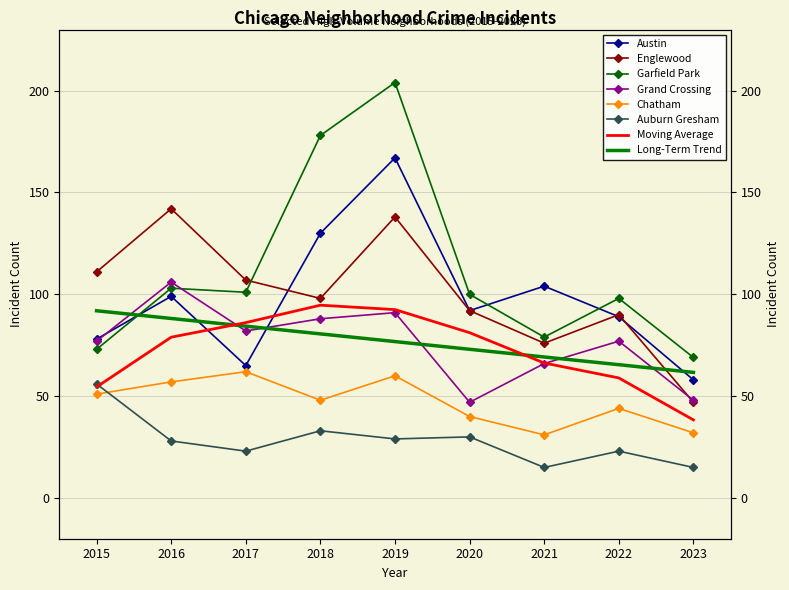

What is the sum of all Auburn Gresham values?

252